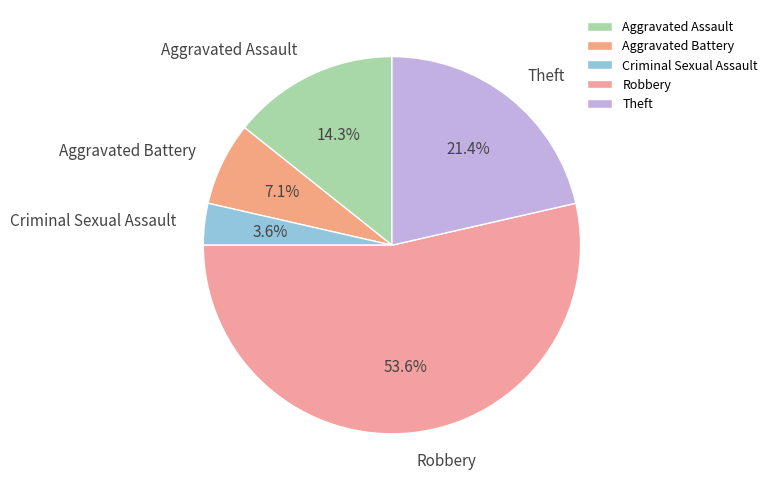

Which slice is the smallest?

Criminal Sexual Assault